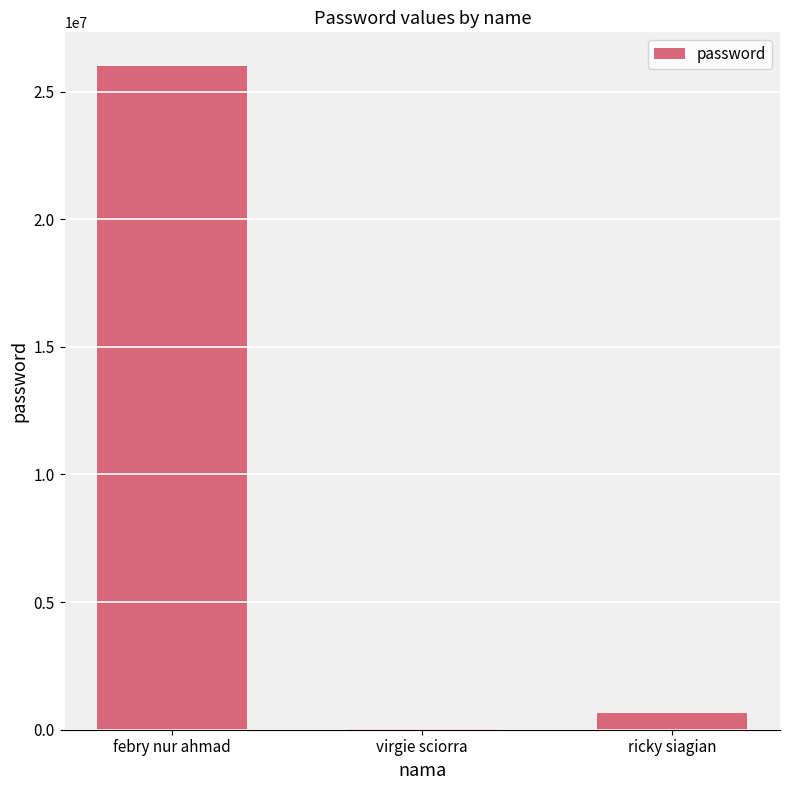

At which label is the value closest to 13017166?

ricky siagian